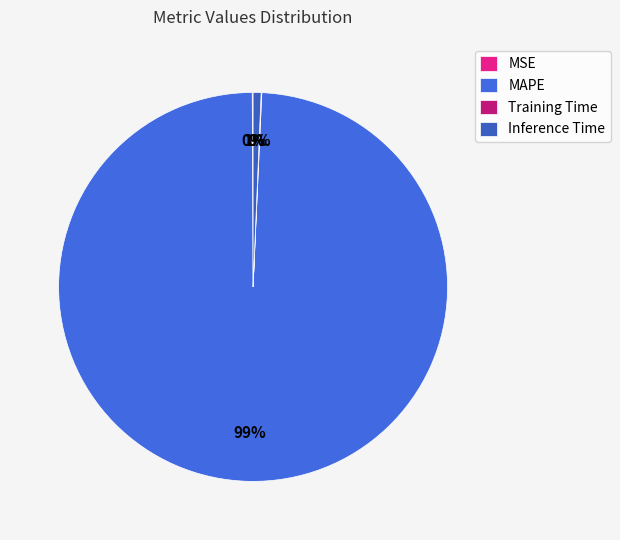

What is the change in value from MAPE to Training Time?

-152.0